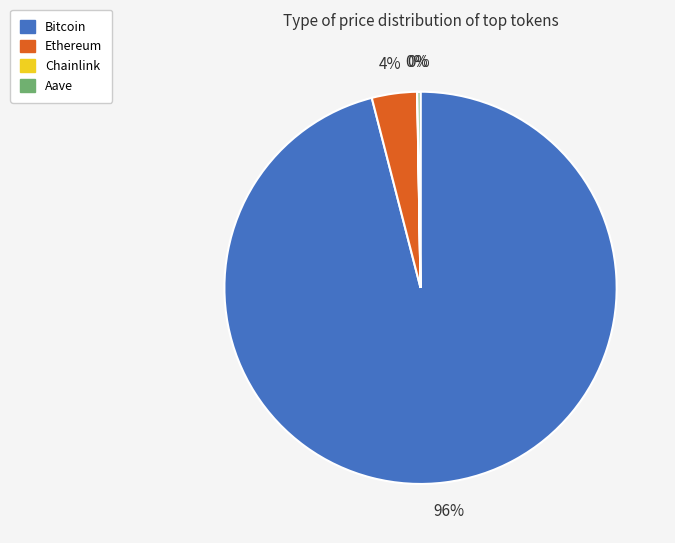

Is it true that Bitcoin is 96% of the pie?

True